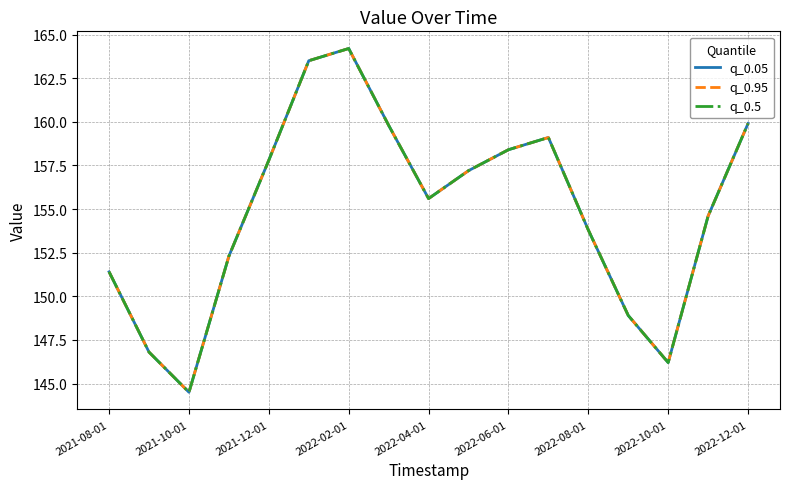

Does the chart have visible grid lines?

Yes